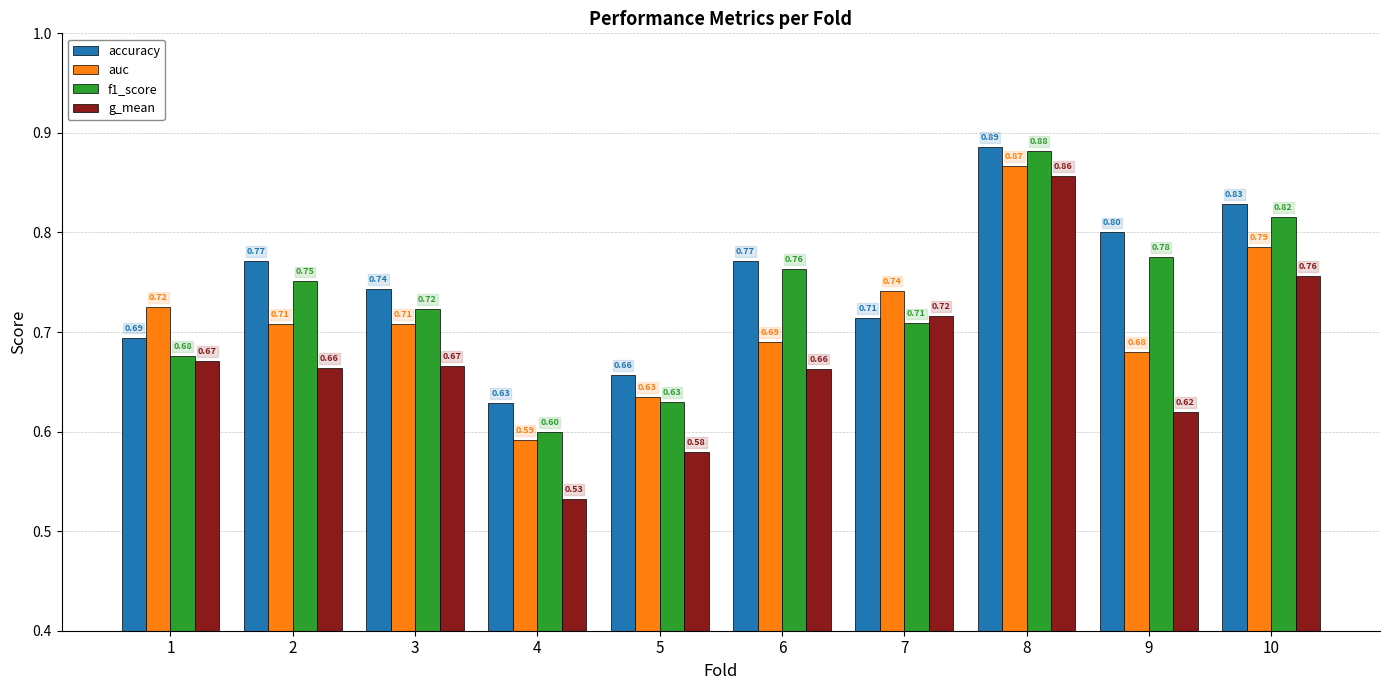

Which series has the widest spread of values?

g_mean